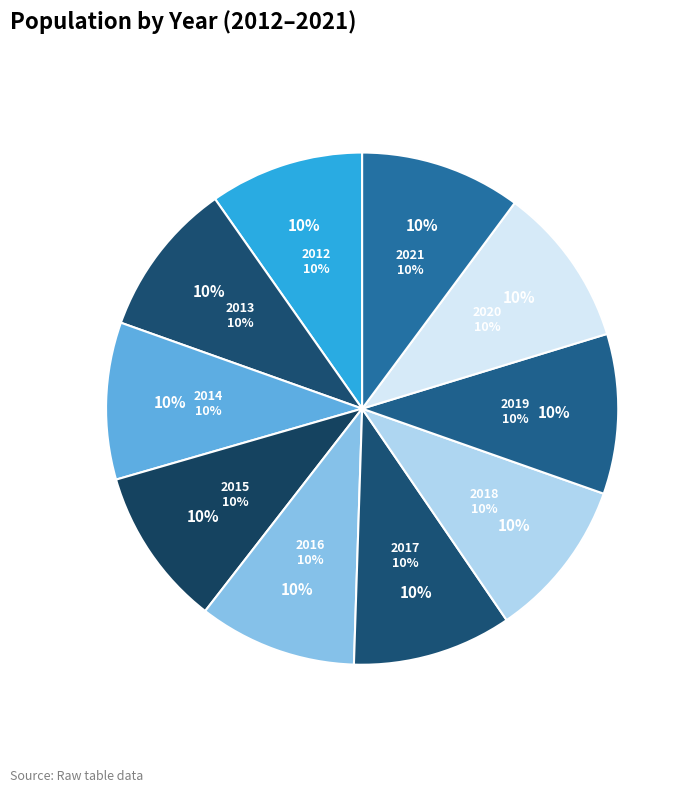

What is the change in value from 2013 to 2020?

+433